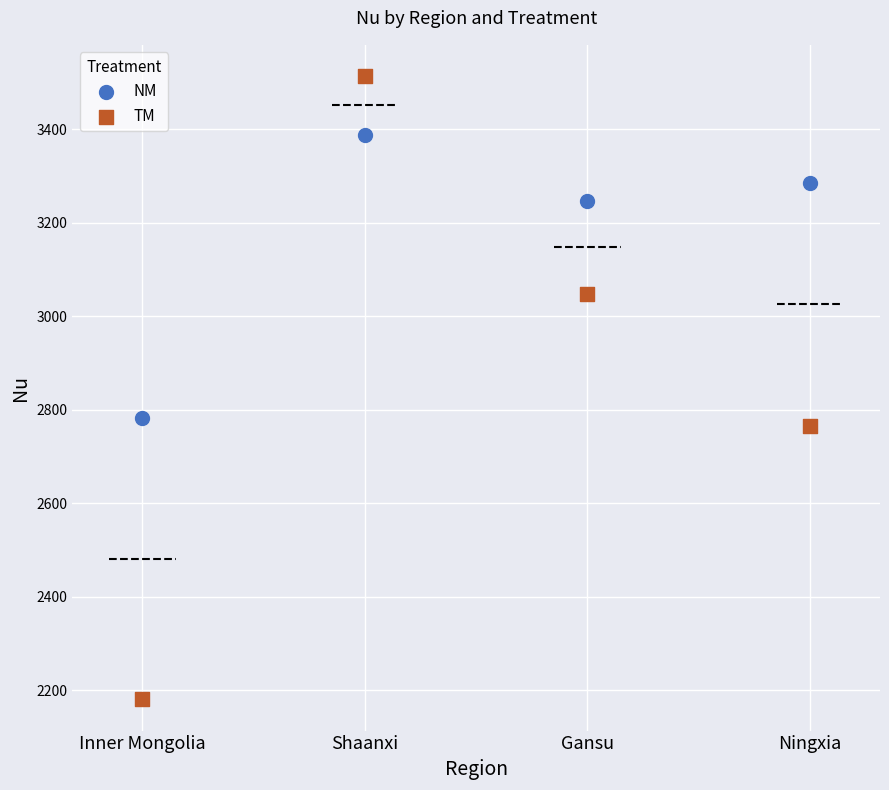

Which series reaches the maximum Y coordinate?

TM